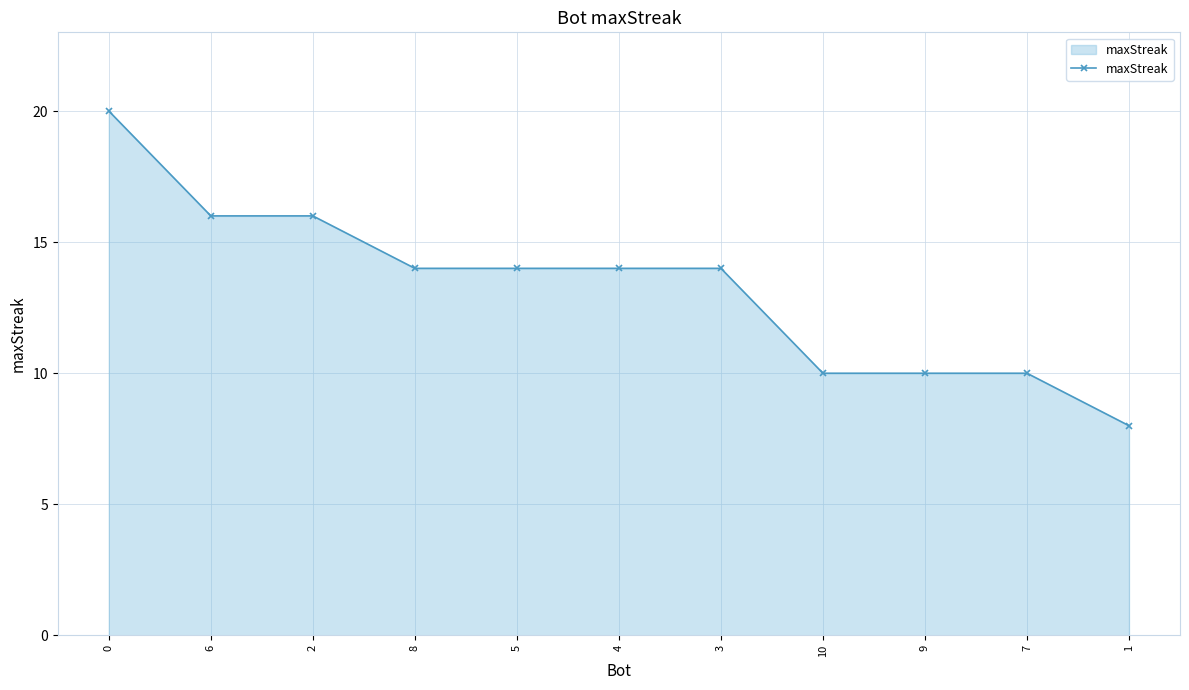

True or false: the data shows 14 at 4.

True